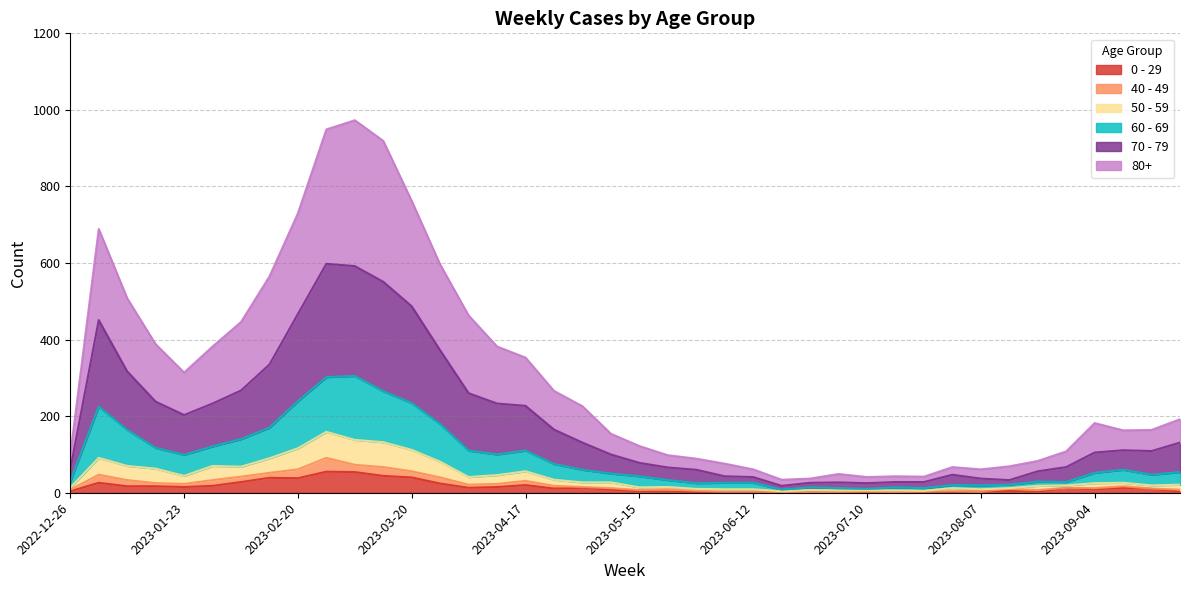

Does the chart have visible grid lines?

Yes